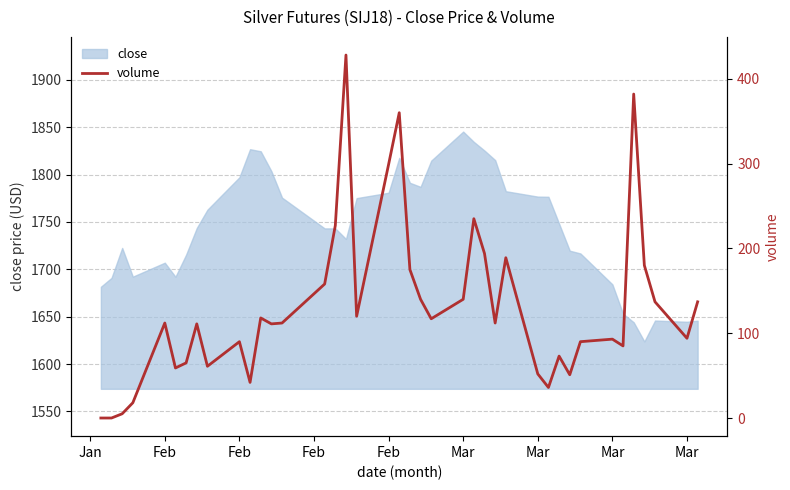

The chart shows a value of 48 at 20. True or false?

False